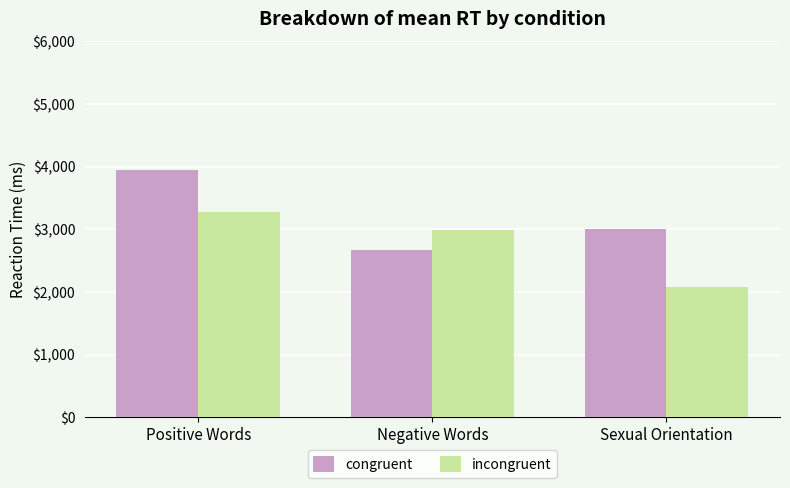

What is the label of the 3rd bar from the left?

Sexual Orientation